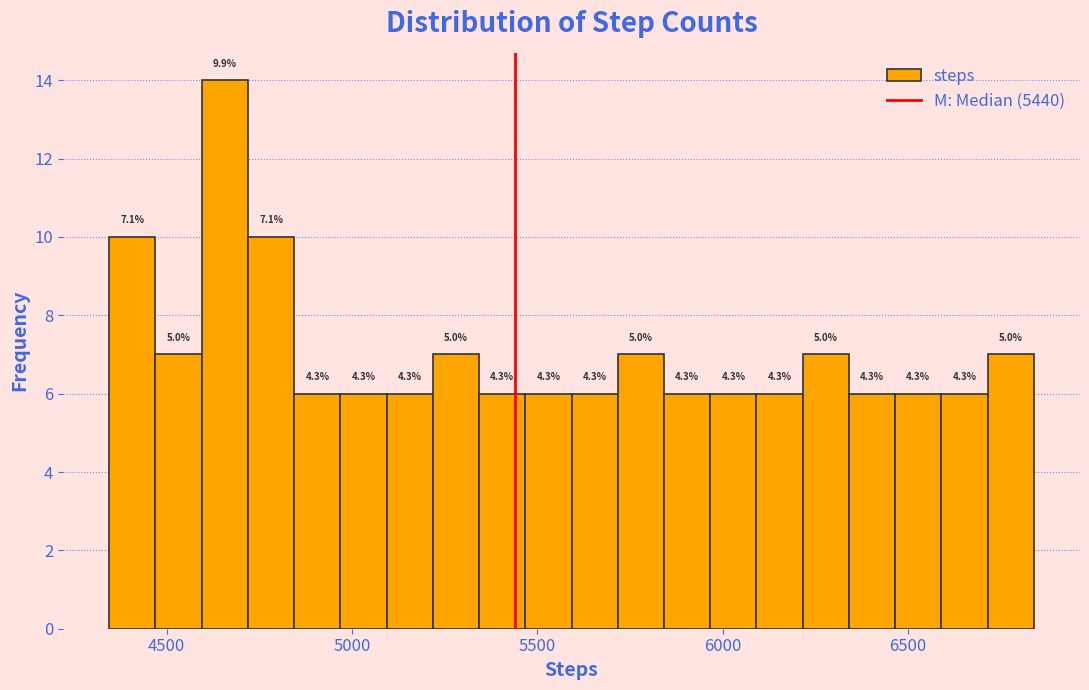

Around what value on the x-axis is the tallest bar? Give the approximate position of its centre, as read against the axis.

4650